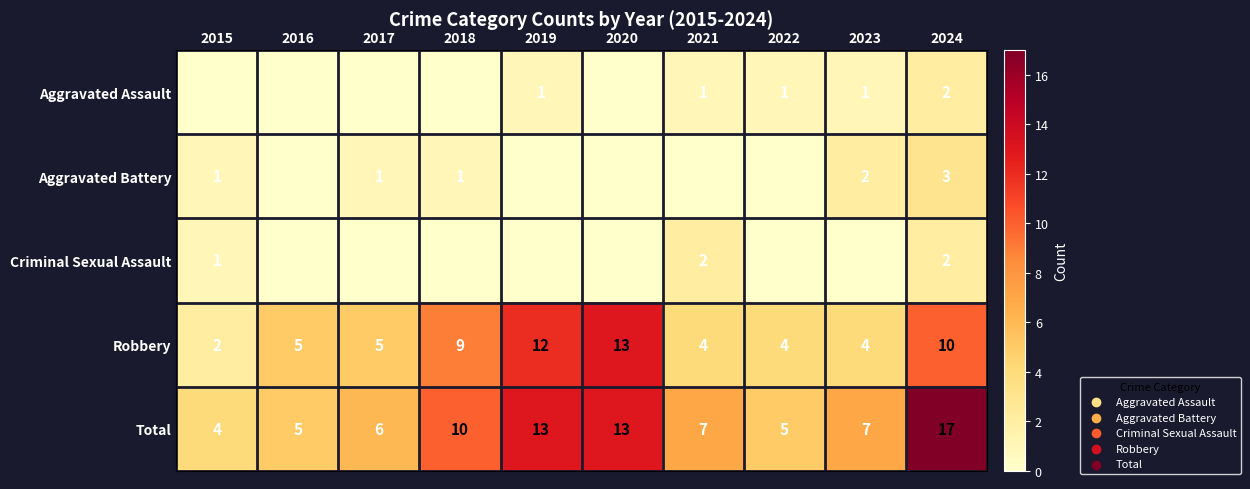

The value of Aggravated Assault at 2023 is 1. True or false?

True